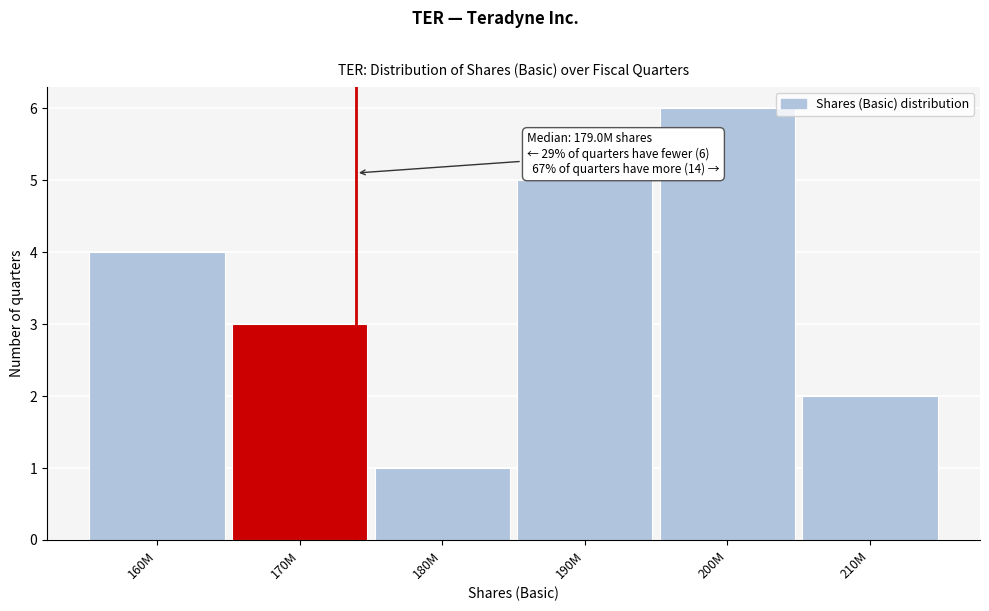

Reading left to right, extract all data points from this chart.

160M=4	170M=3	180M=1	190M=5	200M=6	210M=2